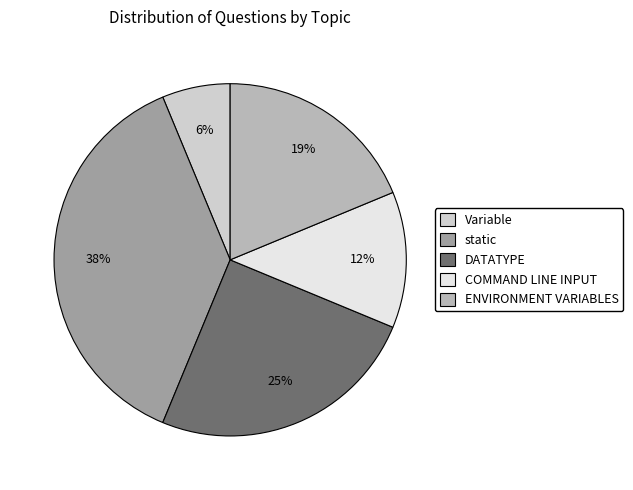

What is the largest slice in the pie chart?

static